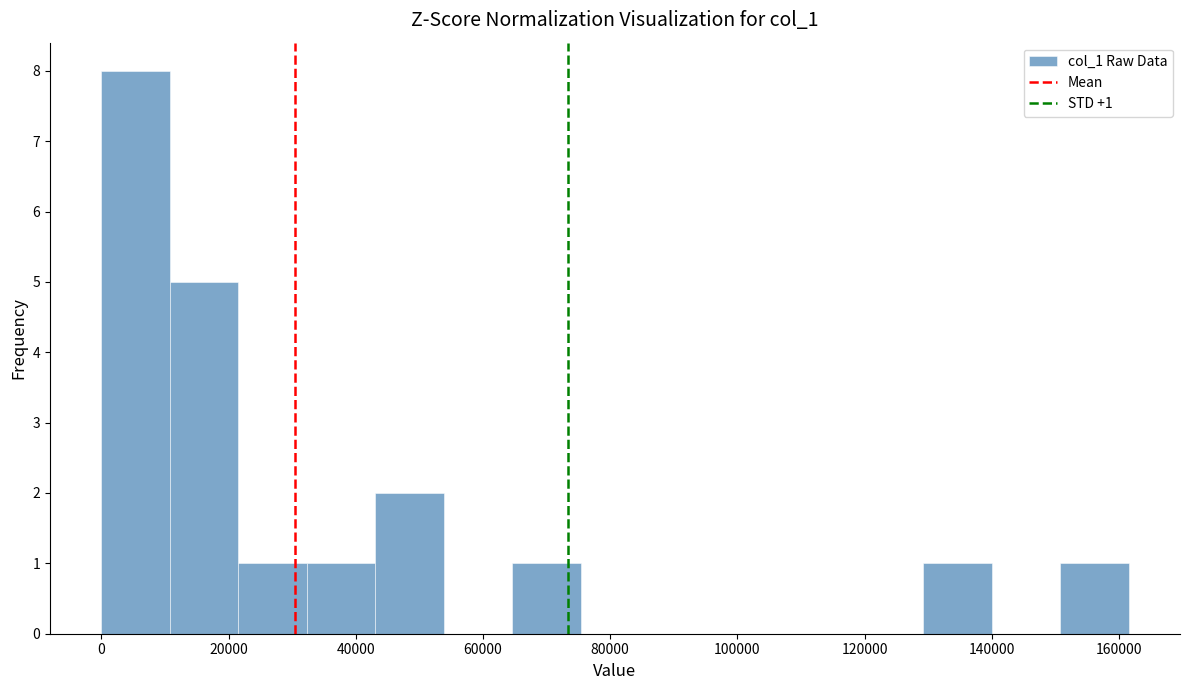

Over which range of the x-axis is the bar tallest?

0 to 10000